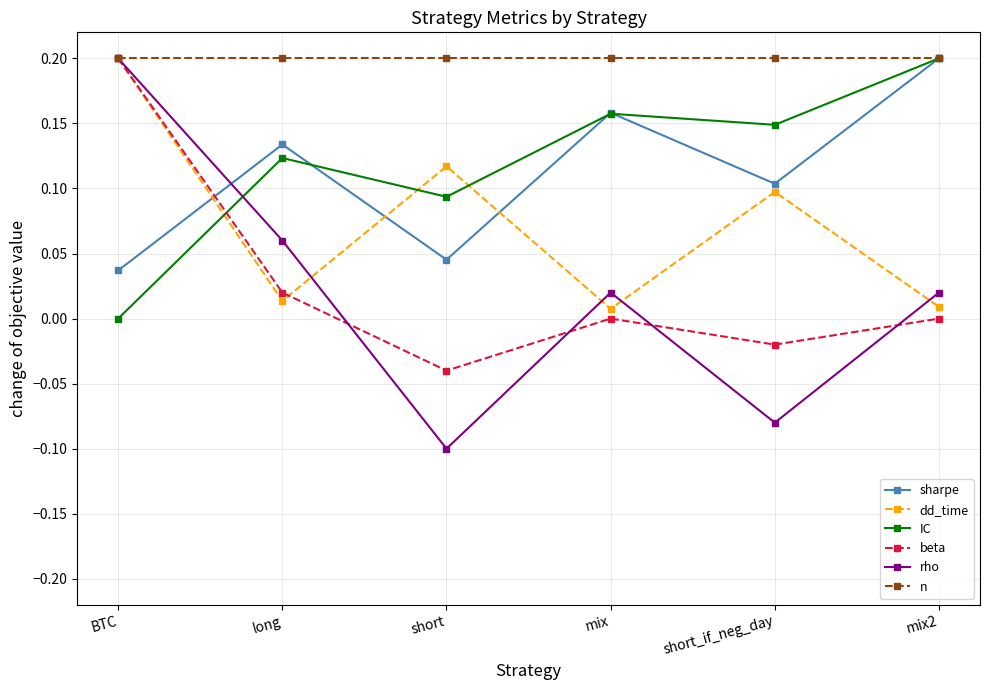

True or false: IC has more than 2 interior local peaks.

False